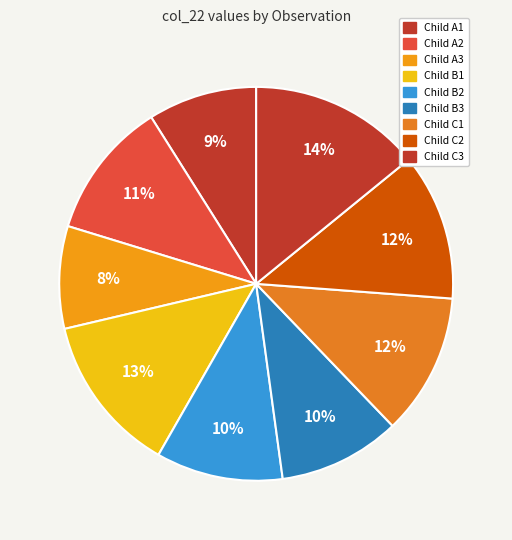

To the nearest percent, what is the difference between the largest and smallest slice percentages?

6%